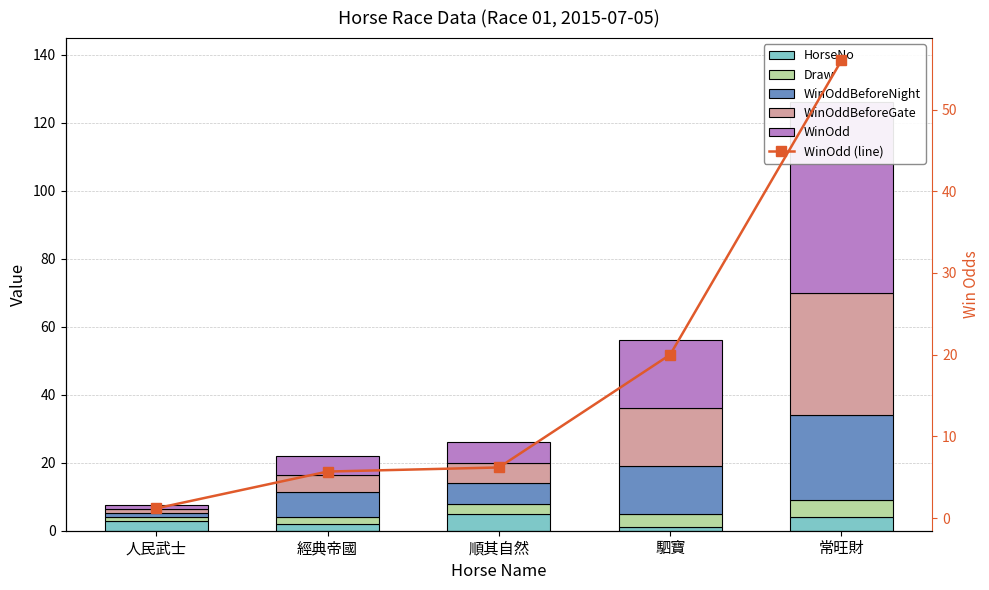

List the series in order of their peak value, highest first.

WinOdd, WinOdd (line), WinOddBeforeGate, WinOddBeforeNight, HorseNo, Draw